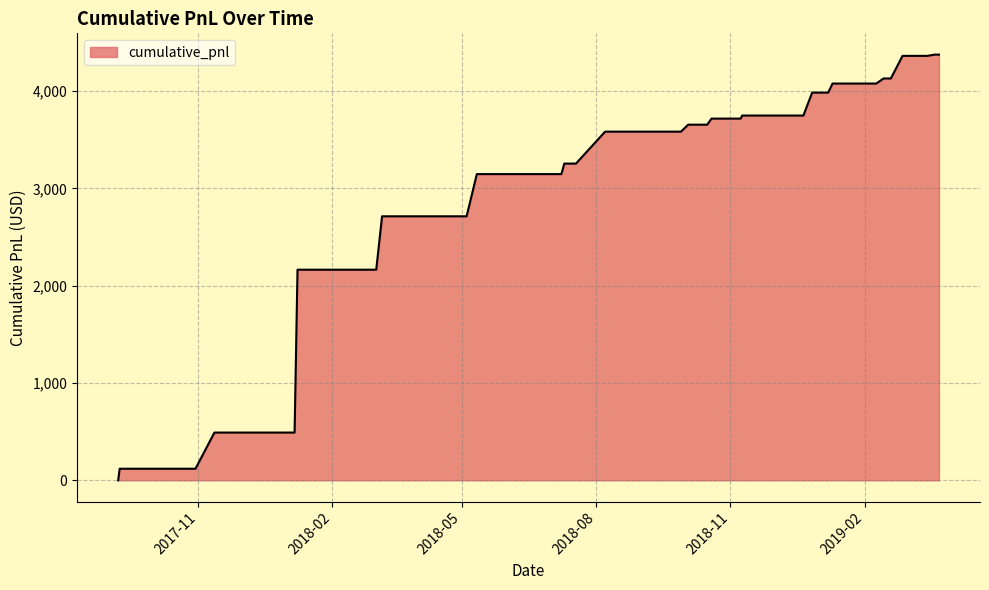

How many values are below 3254?

18